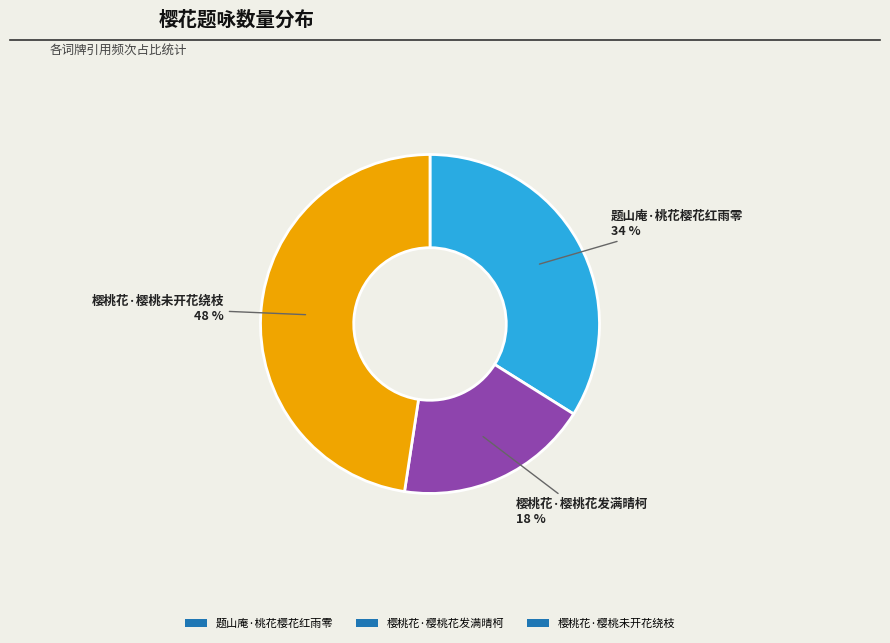

To the nearest percent, what percentage of the pie is 题山庵·桃花樱花红雨零?

34%